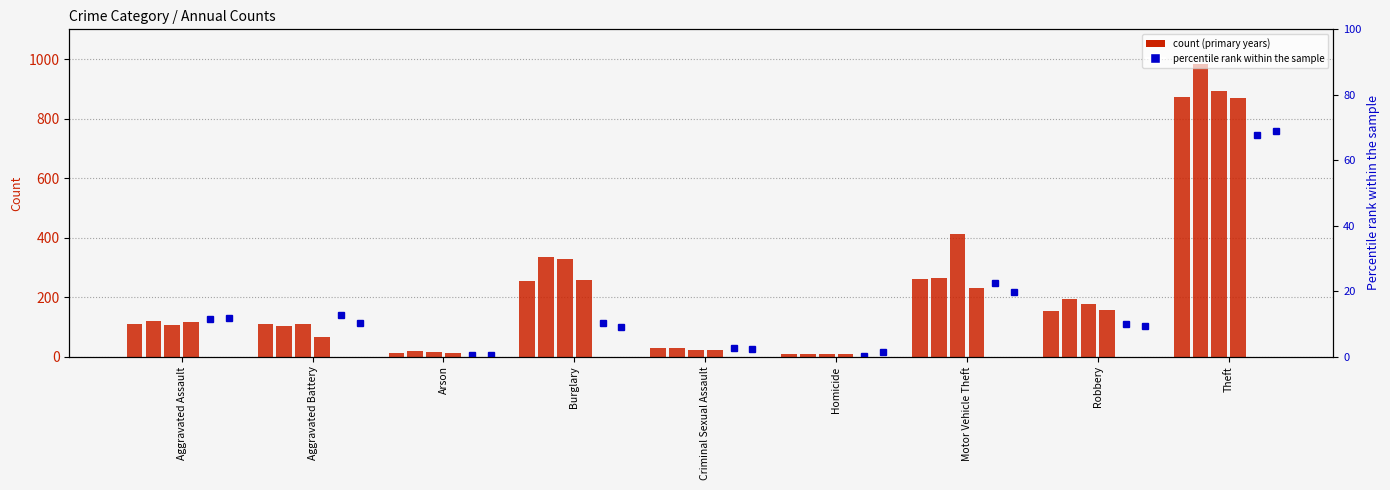

Where does the 2021 (pct) series first go above 9?

Aggravated Assault